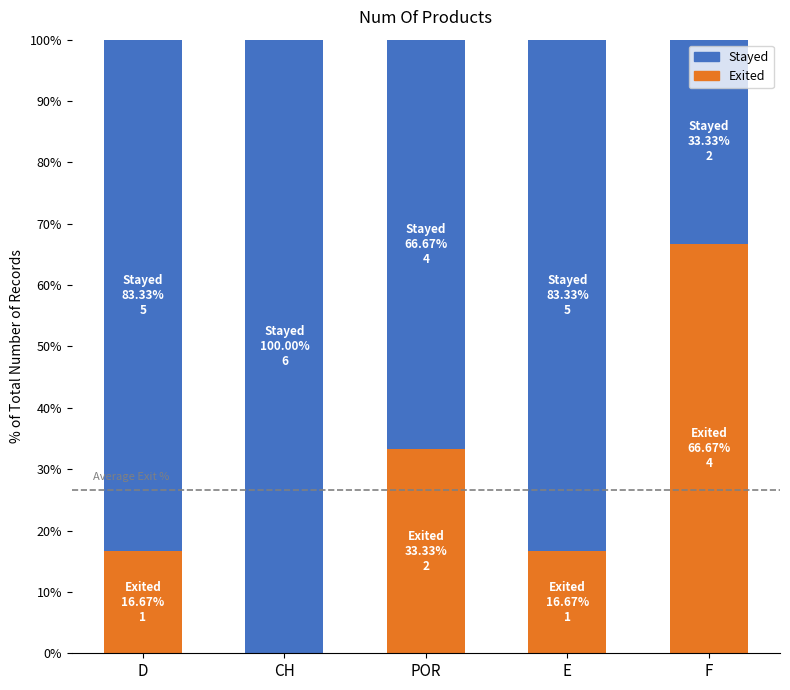

Reading left to right, what are the values for Exited?

D=16.7	CH=0.0	POR=33.3	E=16.7	F=66.7